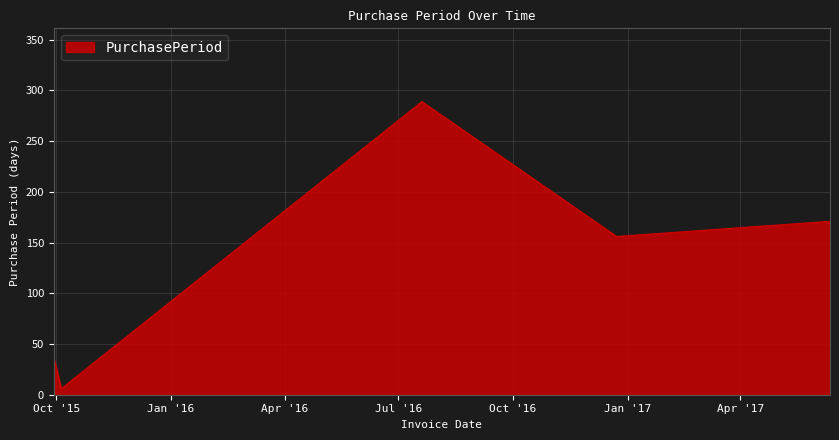

What is the greatest value displayed?

289